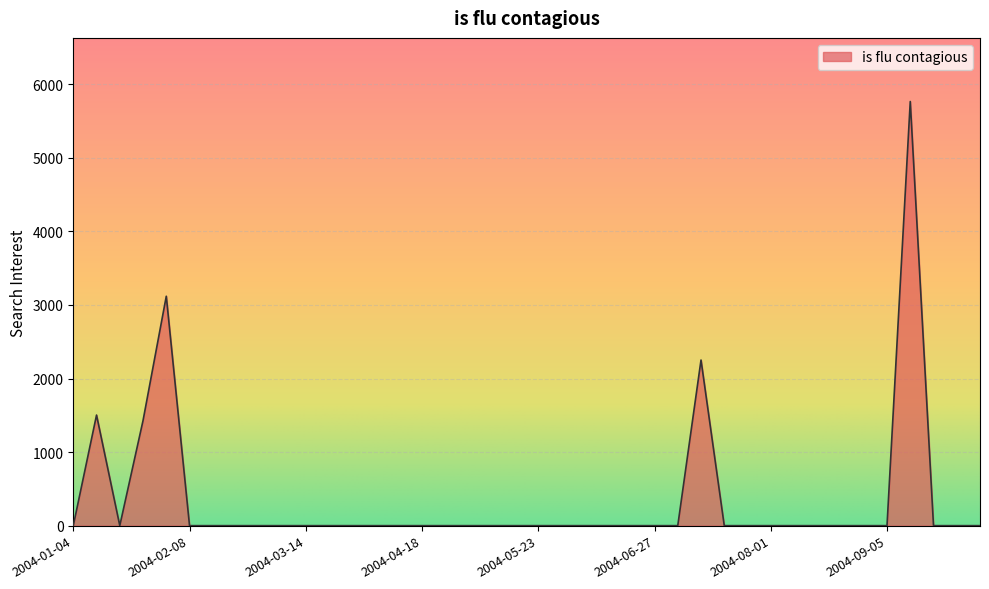

What is the maximum value shown in the chart?

5765.3